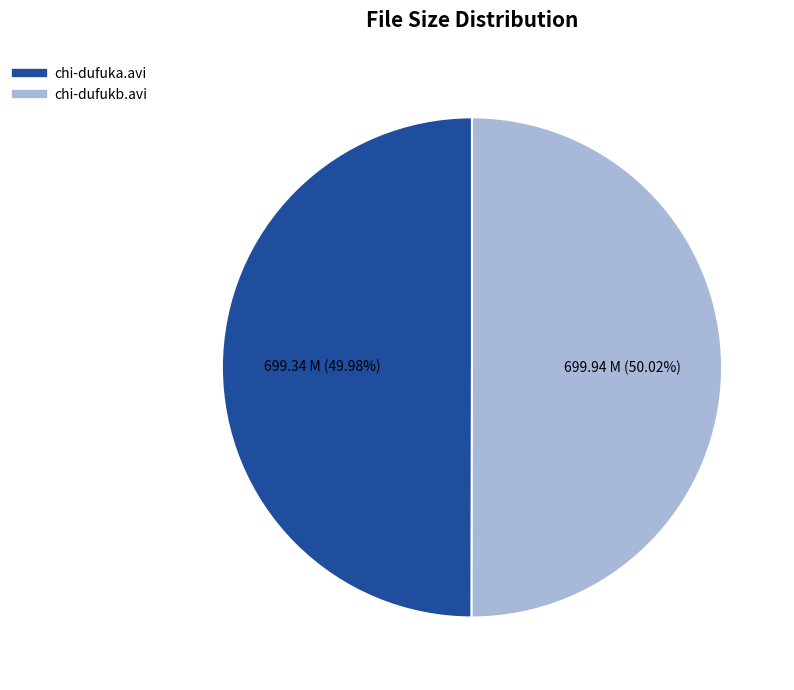

How many segments does this pie chart have?

2